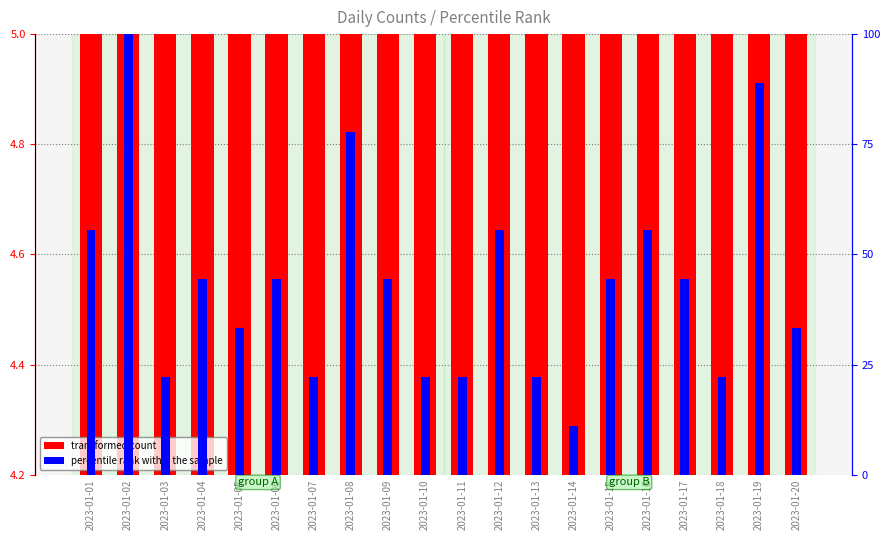

What is the average value of the percentile rank within the sample series?

43.3